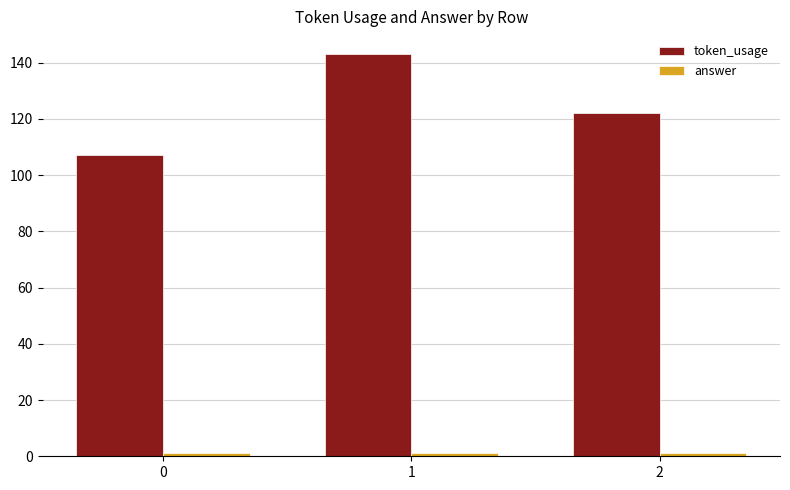

What is the average value of the token_usage series?

124